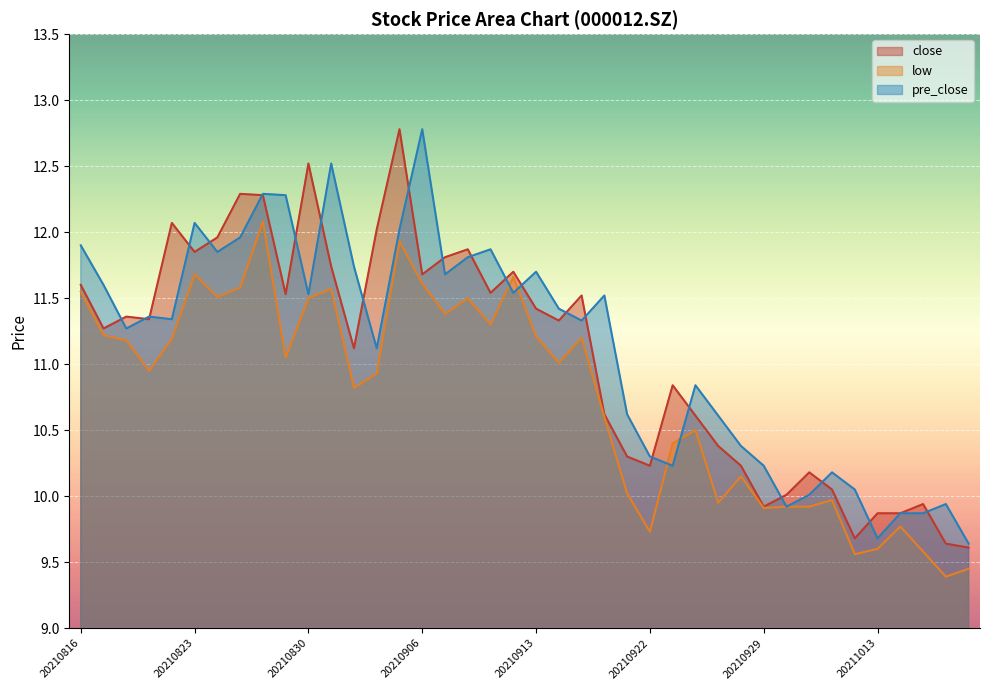

The close series shows 11.7 at 20210906. True or false?

True